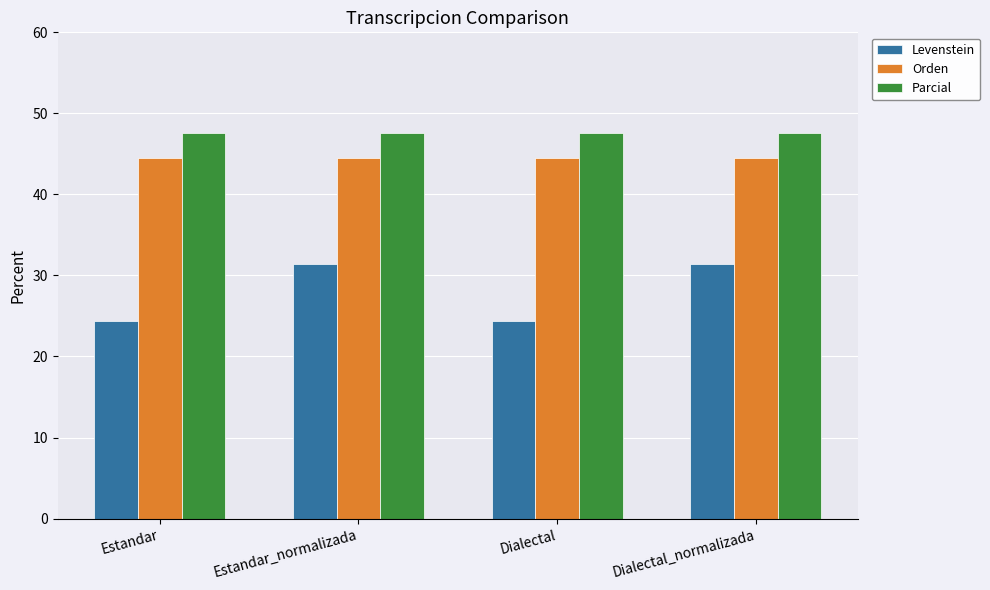

Which series has the widest spread of values?

Levenstein